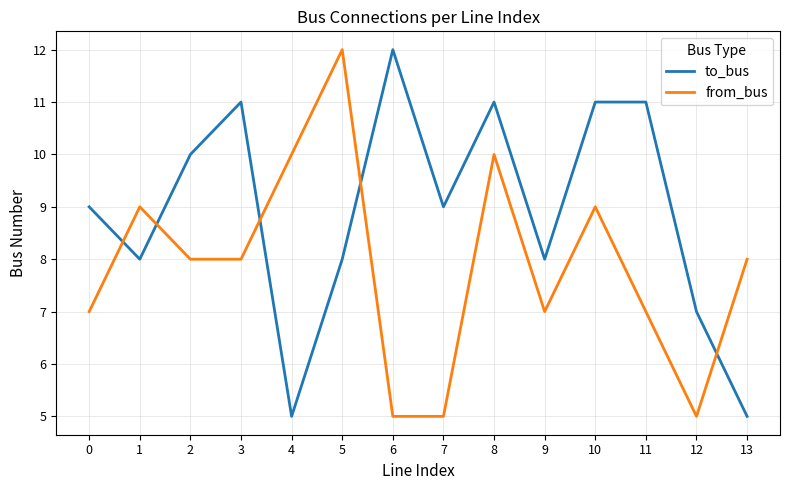

Reading right to left, extract all data points from this chart.

to_bus: 5	7	11	11	8	11	9	12	8	5	11	10	8	9
from_bus: 8	5	7	9	7	10	5	5	12	10	8	8	9	7